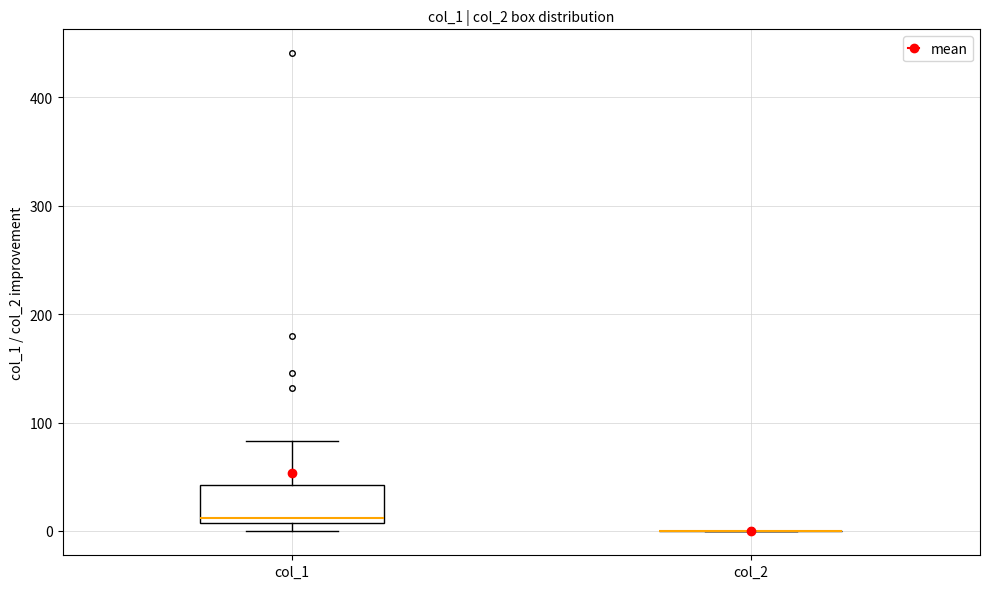

Which box is the tallest, from its lower edge to its upper edge?

col_1